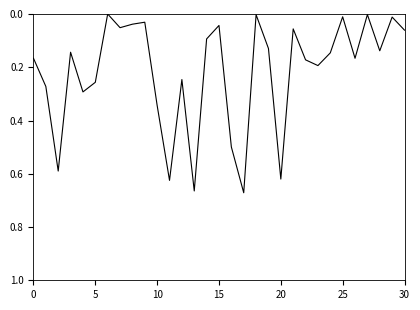

The value at 15 is 0.1. True or false?

False